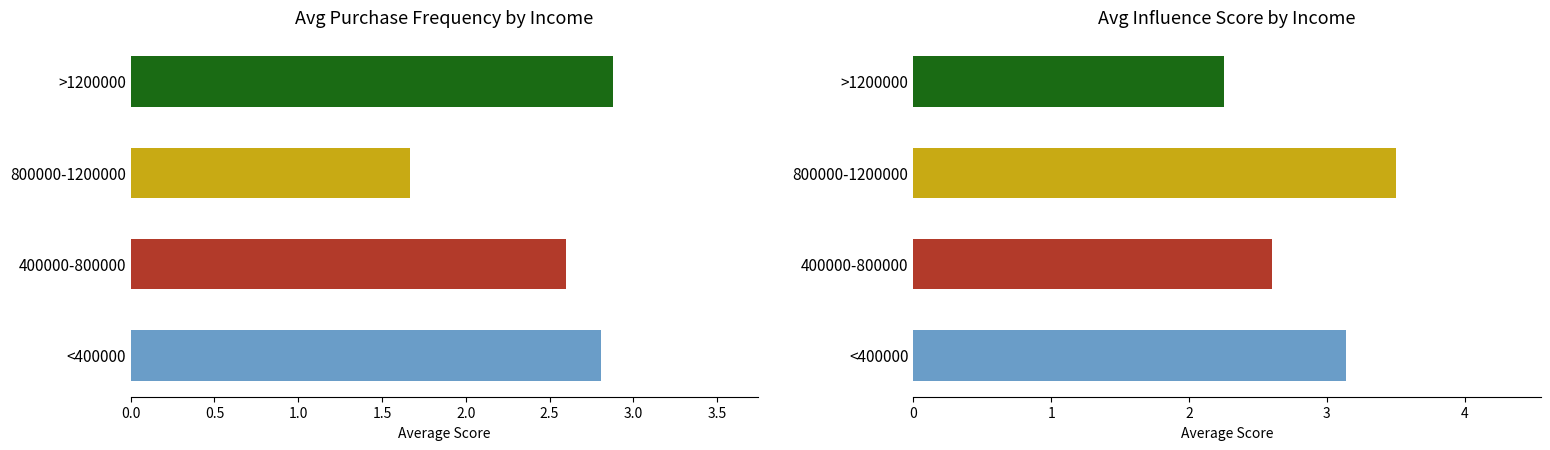

How many data points does each series have?

4